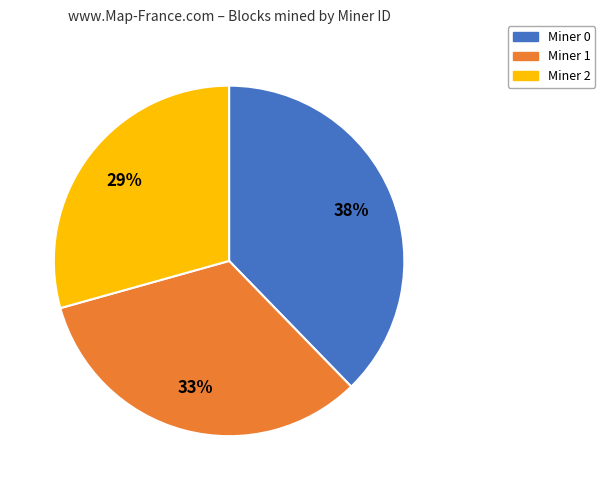

Does any single category account for the majority?

No